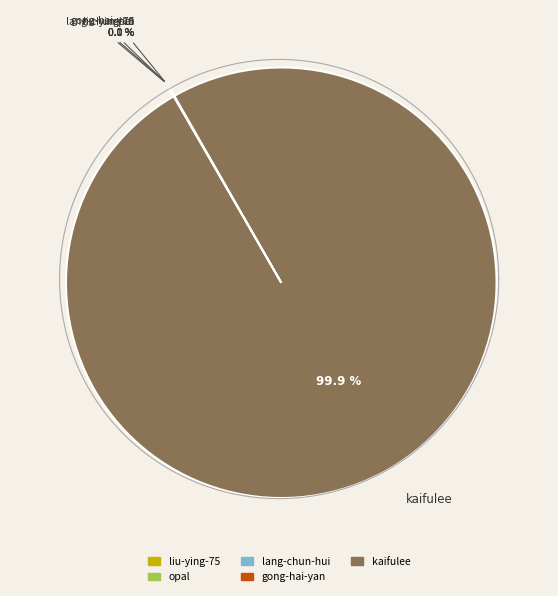

True or false: liu-ying-75 accounts for 0% of the total.

True